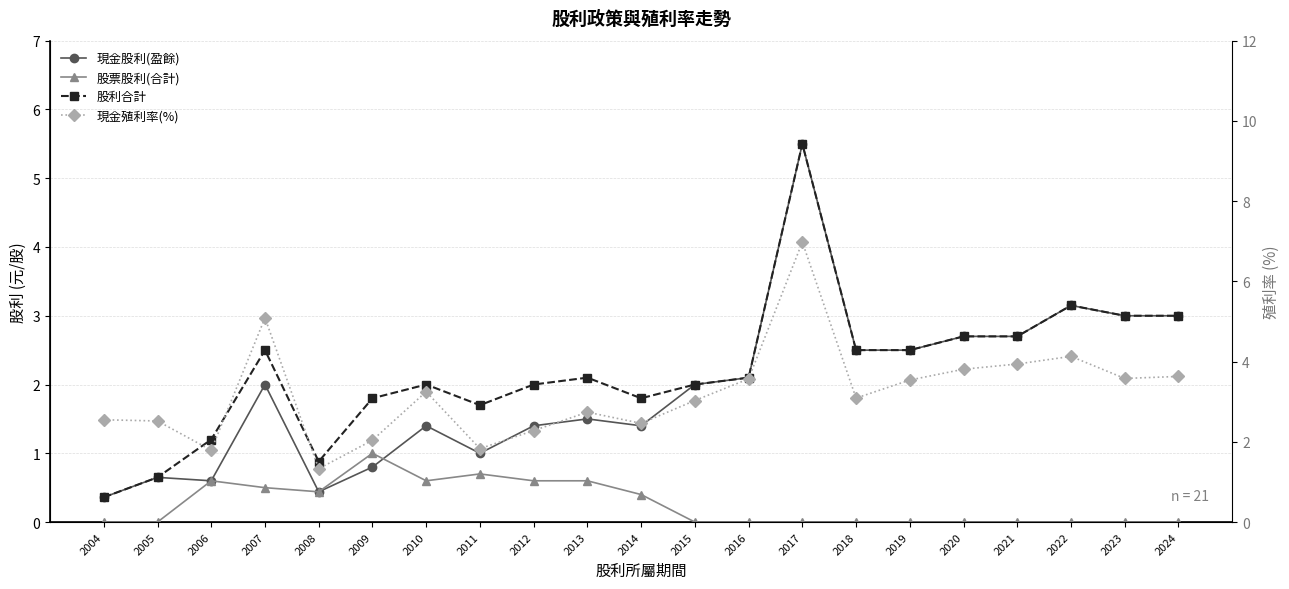

What is the difference between the maximum and minimum values in the 股利合計 series?

5.1